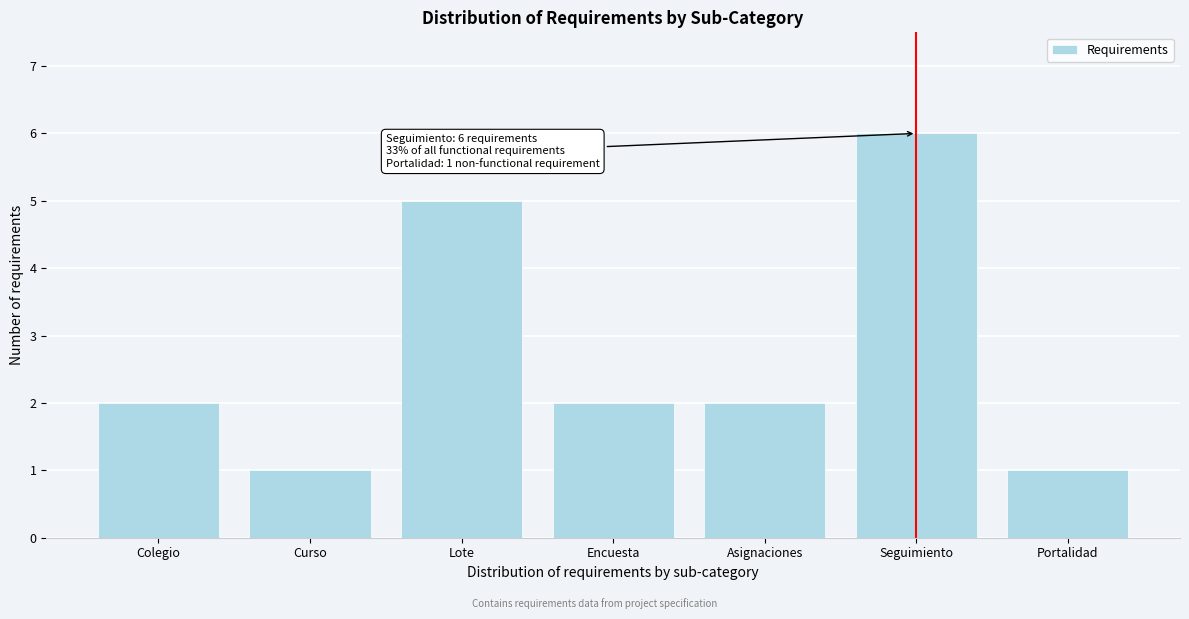

Reading left to right, transcribe all the data shown in this chart.

2	1	5	2	2	6	1